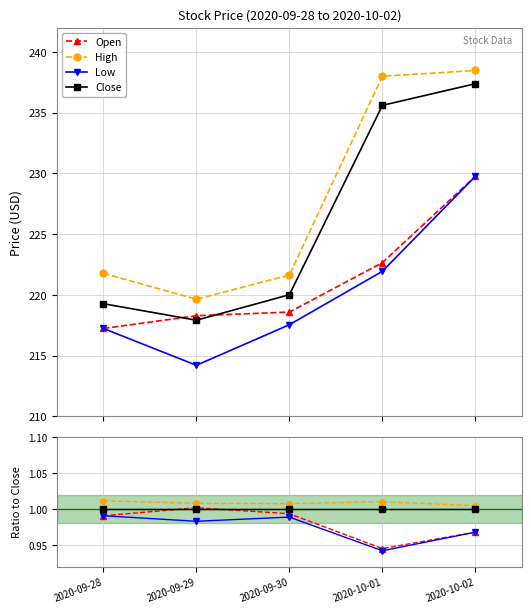

What is the minimum value shown in the chart?

0.9